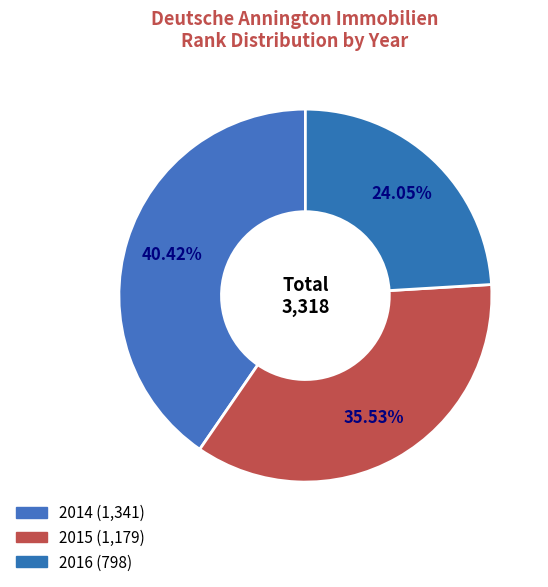

To the nearest percent, what percentage of the pie is 2015?

36%